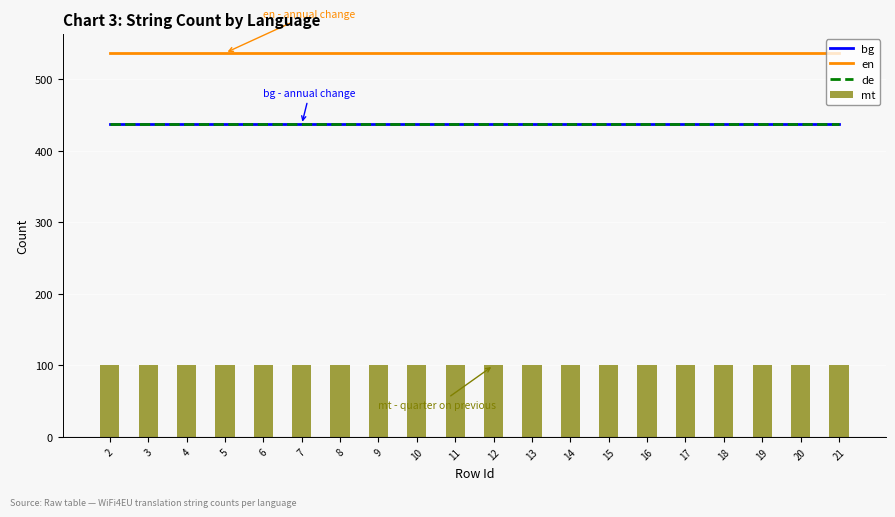

What is the value of the en bar at the 13th from the left?

537